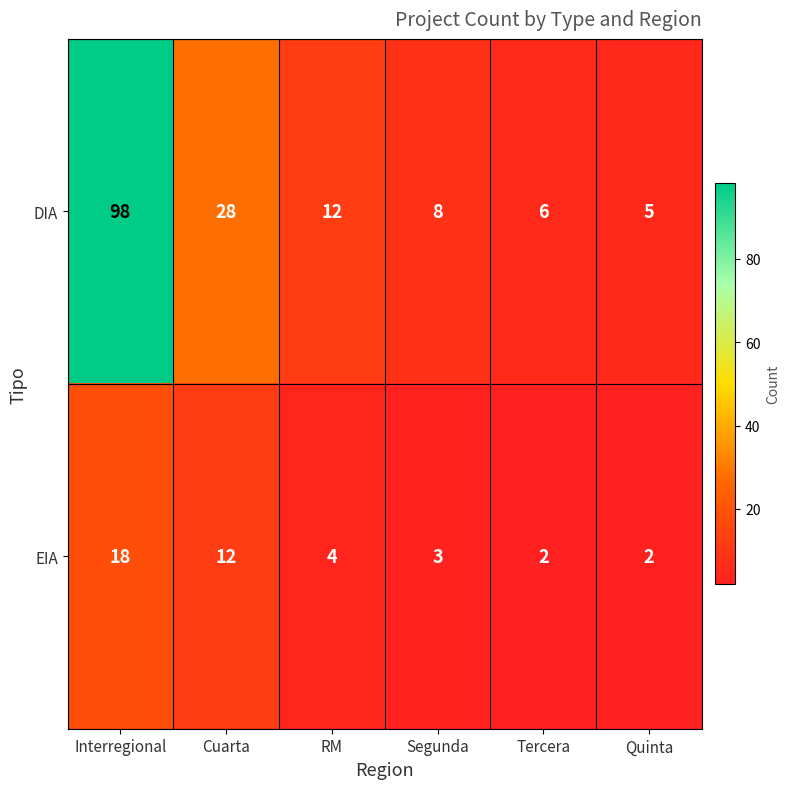

What is the difference between the maximum and minimum values in the DIA series?

93